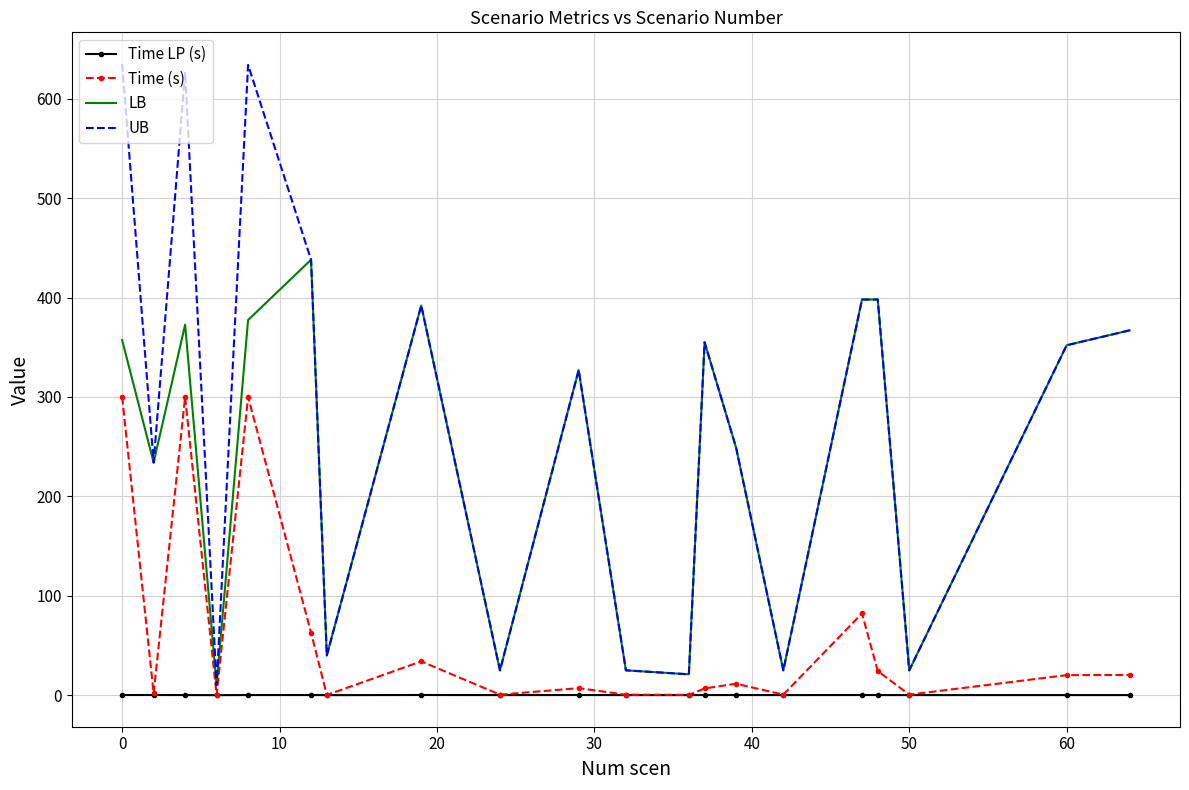

Which series has the widest spread of values?

UB